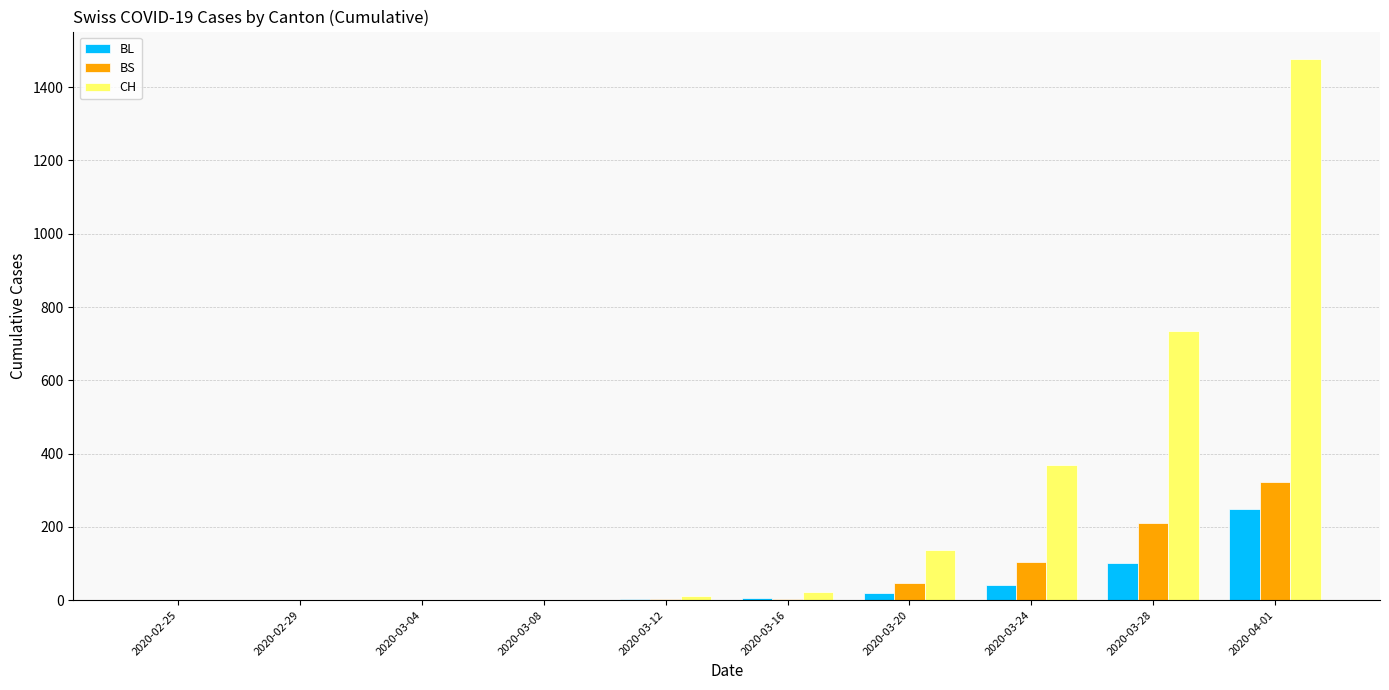

What is the highest value of the BL series?

249